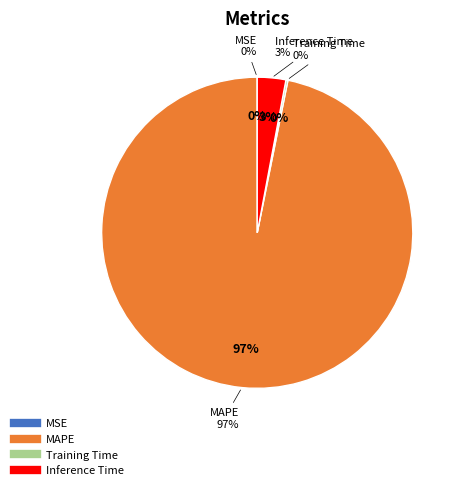

To the nearest percent, what is the average slice percentage?

25%